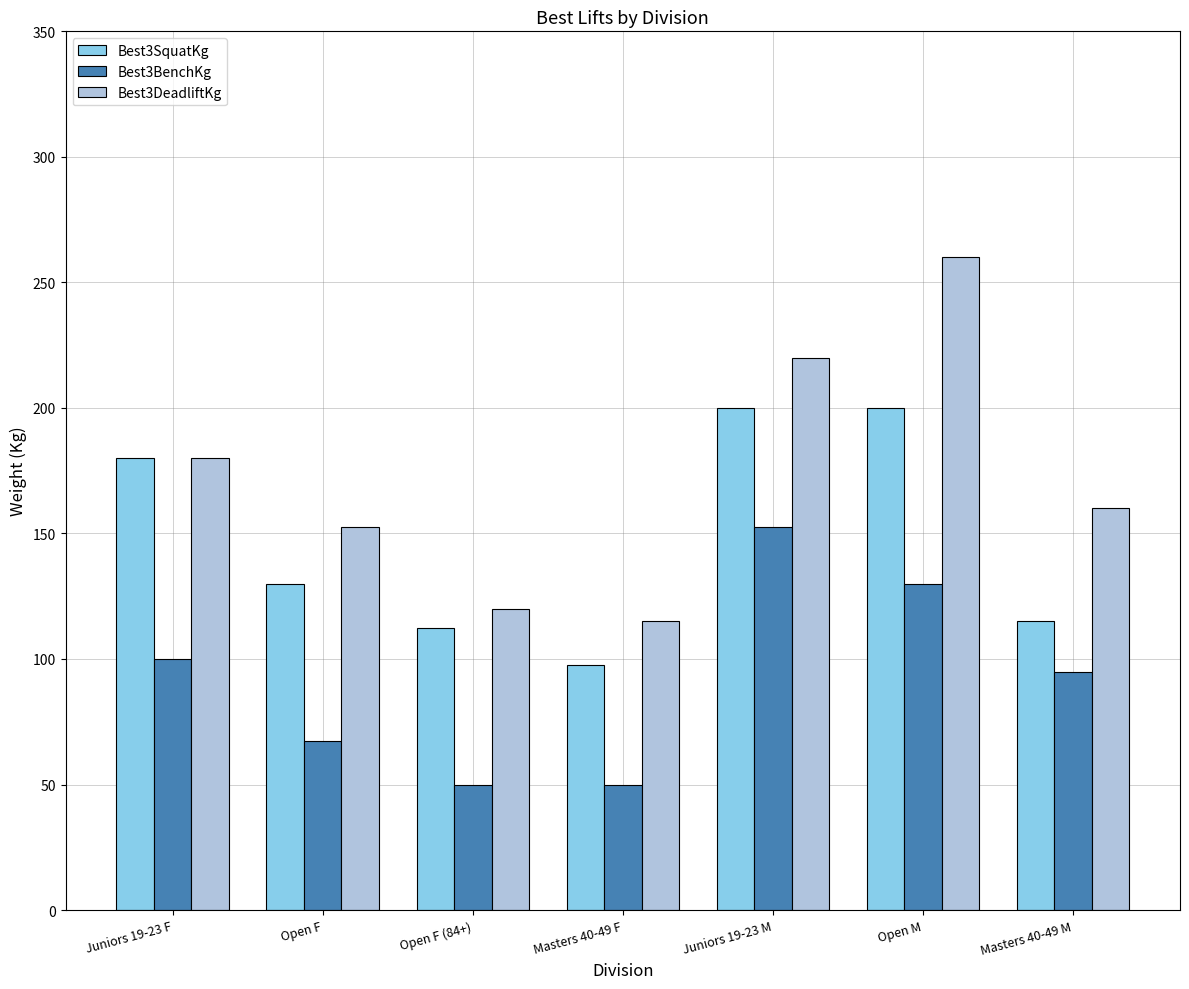

What is the sum of all Best3BenchKg values?

645.0